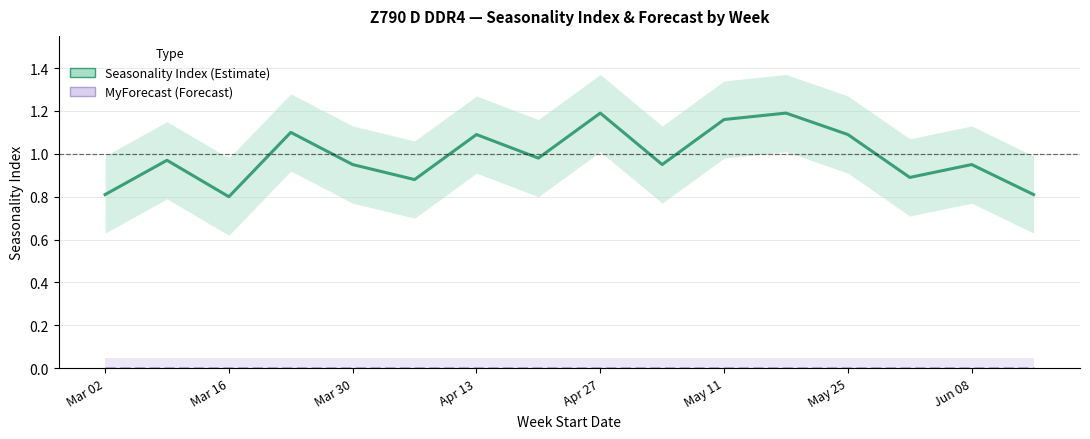

Is the value of MyForecast at Apr 13 greater than the value of Seasonality Index at Mar 30?

No